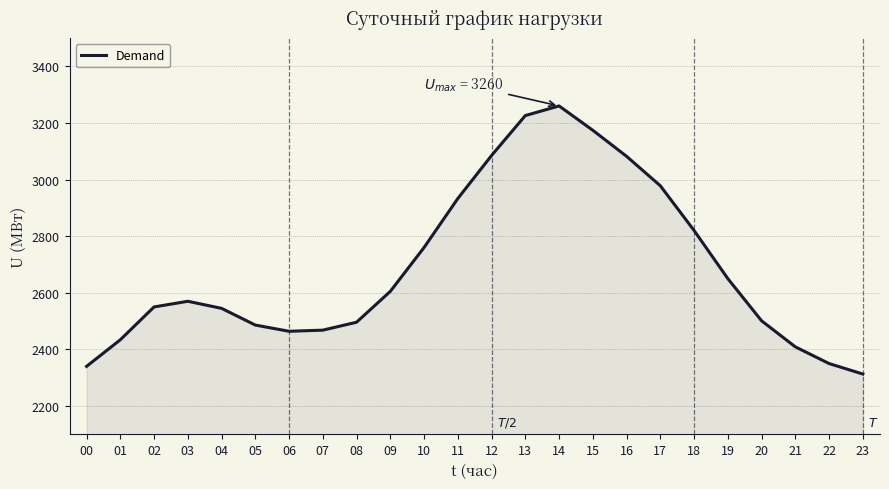

What is the minimum value shown in the chart?

2313